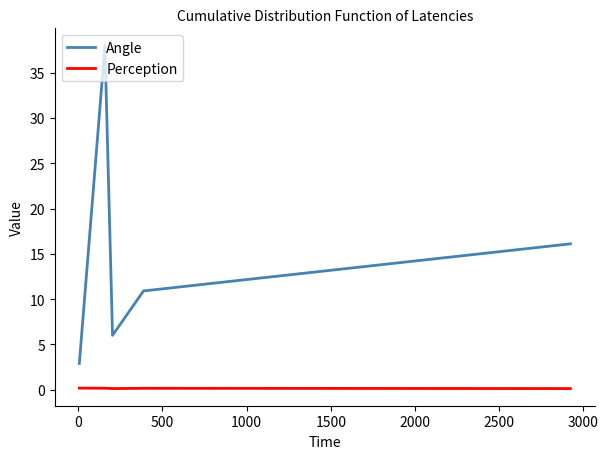

What is the difference between the second highest and second lowest values in the Angle series?

10.1